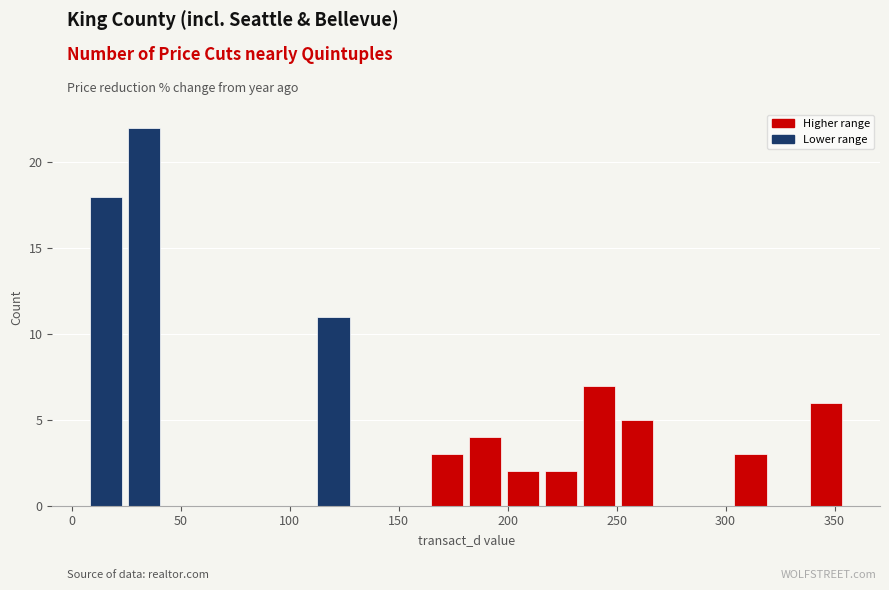

Around what value on the x-axis is the tallest bar? Give the approximate position of its centre, as read against the axis.

35